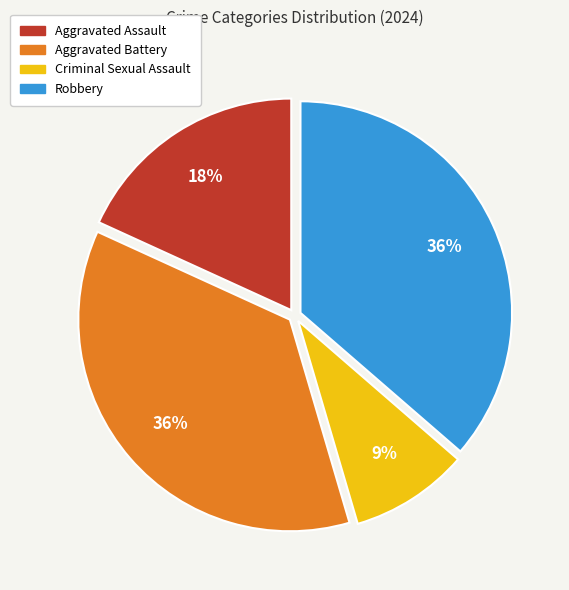

Is it true that Aggravated Battery is 36% of the pie?

True